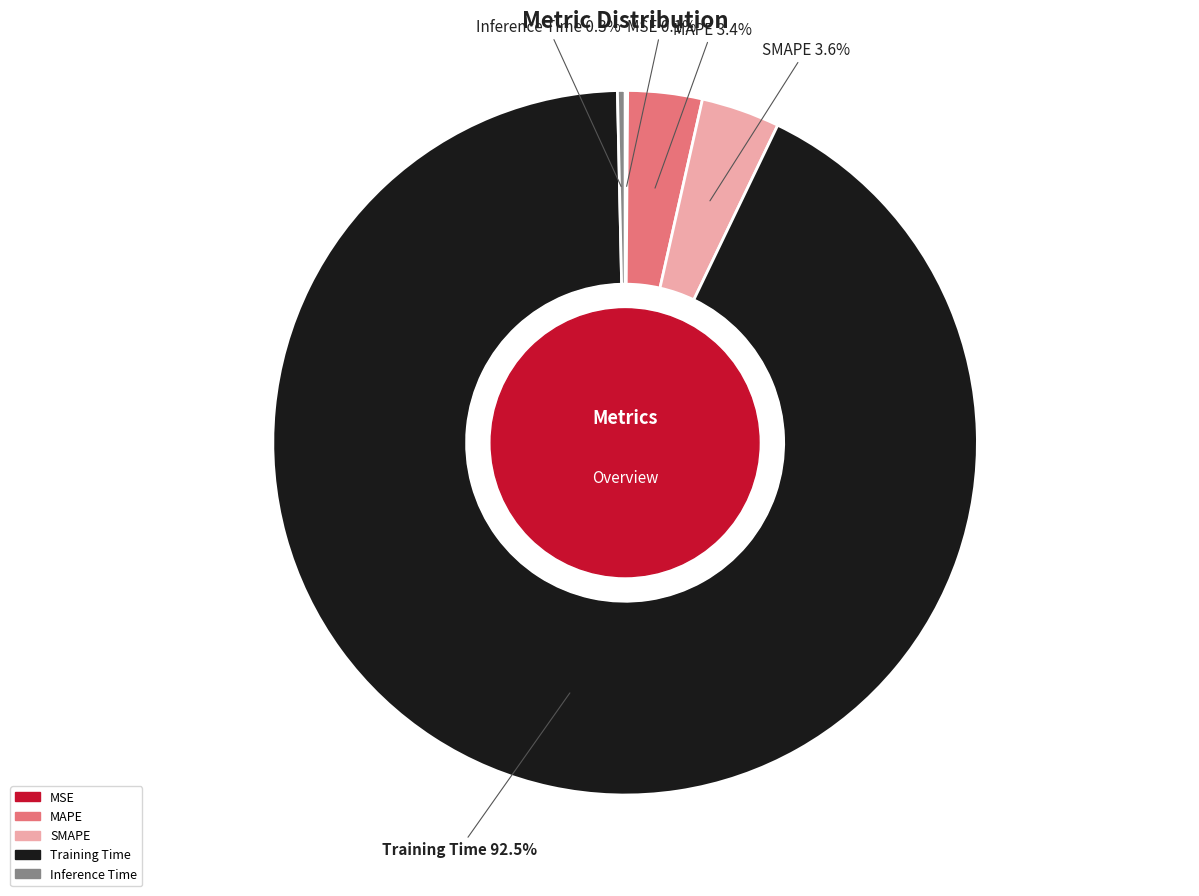

How much of the chart is everything except MAPE?

96.6%